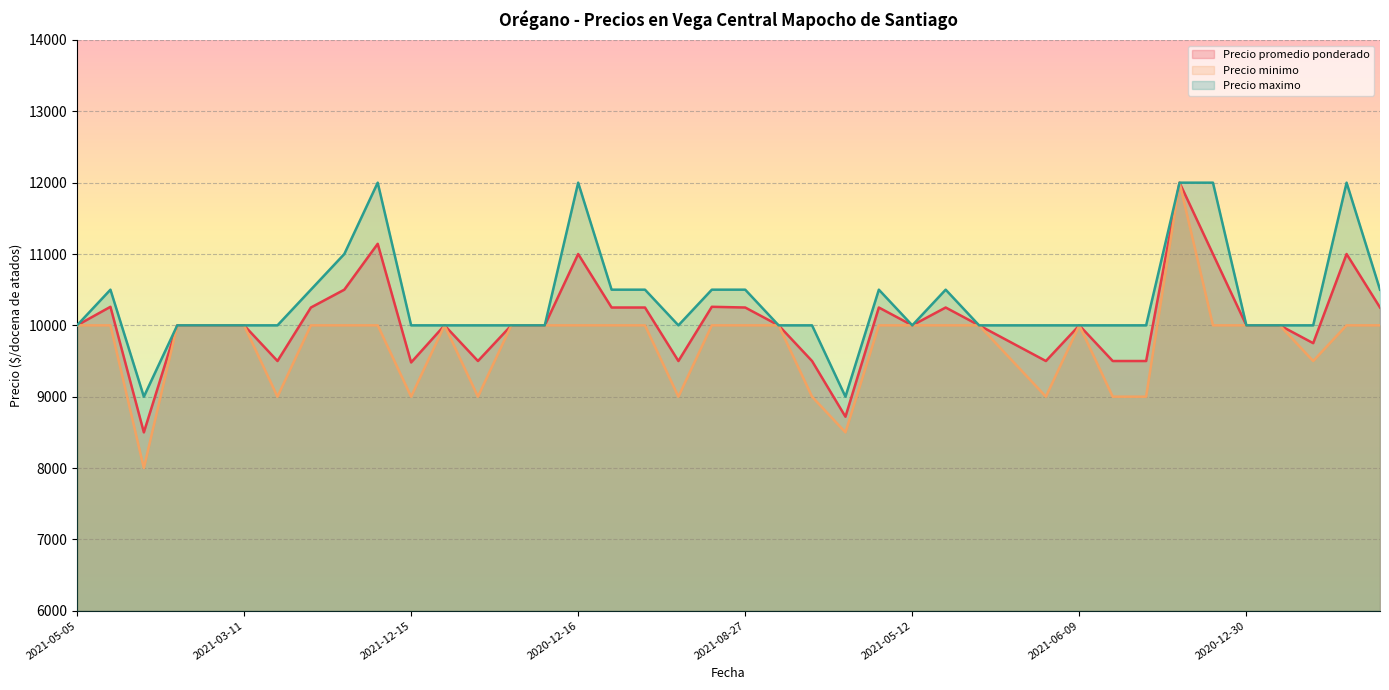

What is the value of the Precio maximo point at the 22nd from the left?

10000